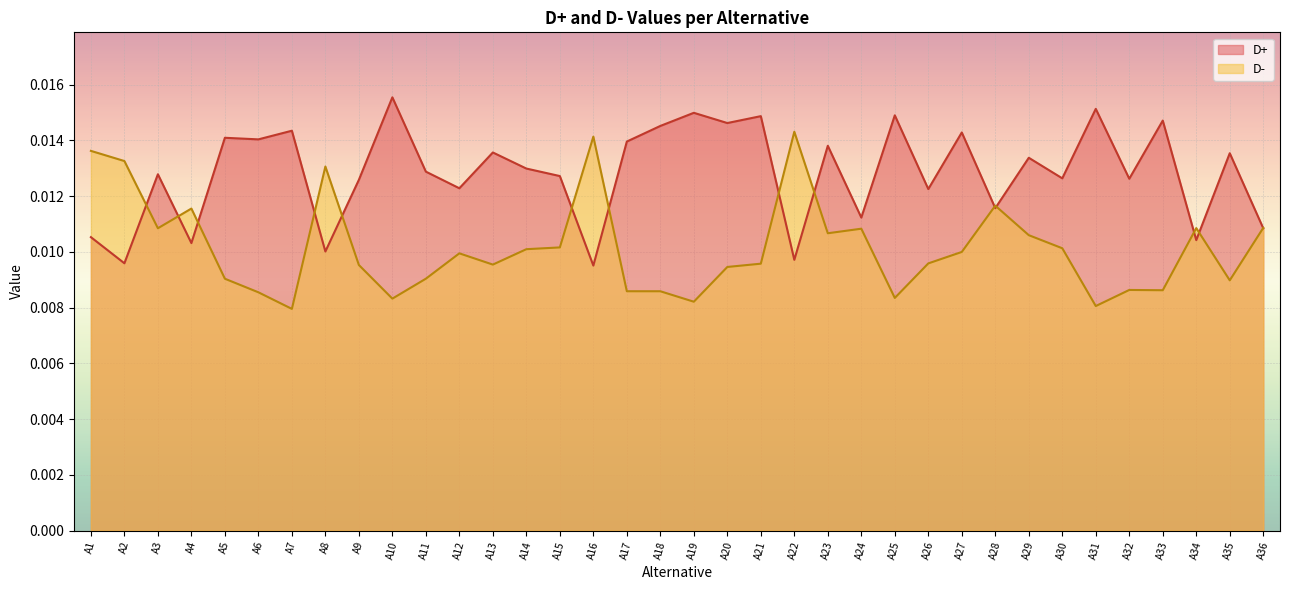

Rank the series at A26 from highest to lowest value.

D+, D-